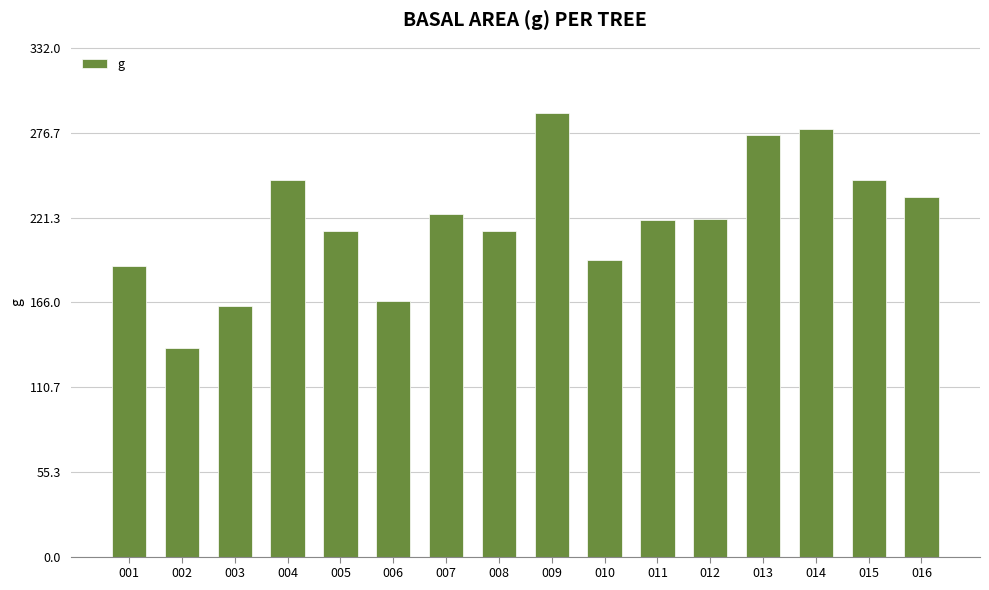

At which label does the data first exceed 220?

004